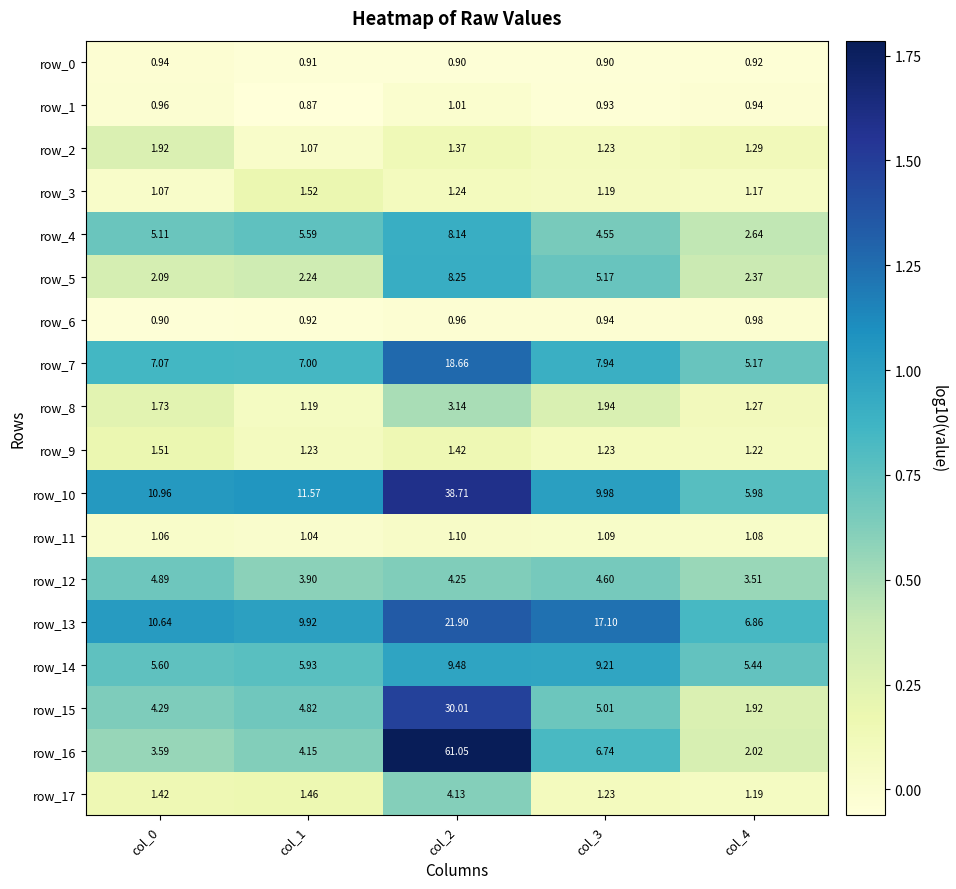

What is the average value of the row_5 series?

4.0